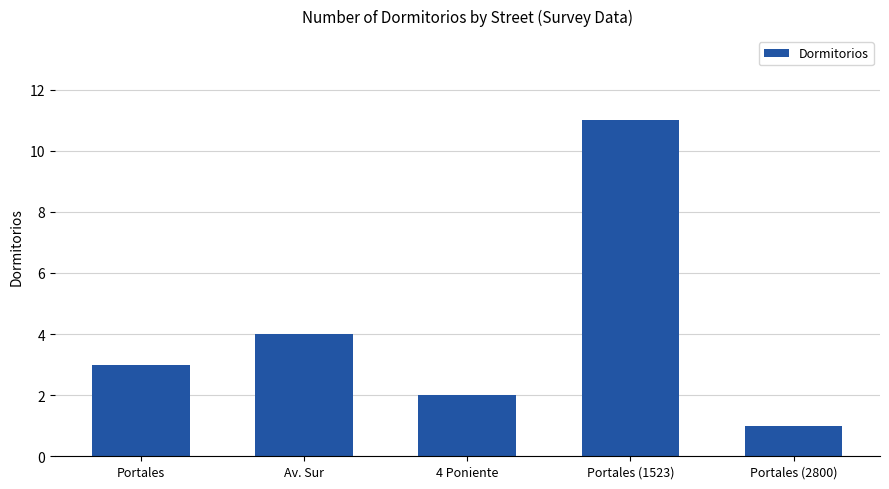

The chart shows a value of 1 at 4 Poniente. True or false?

False